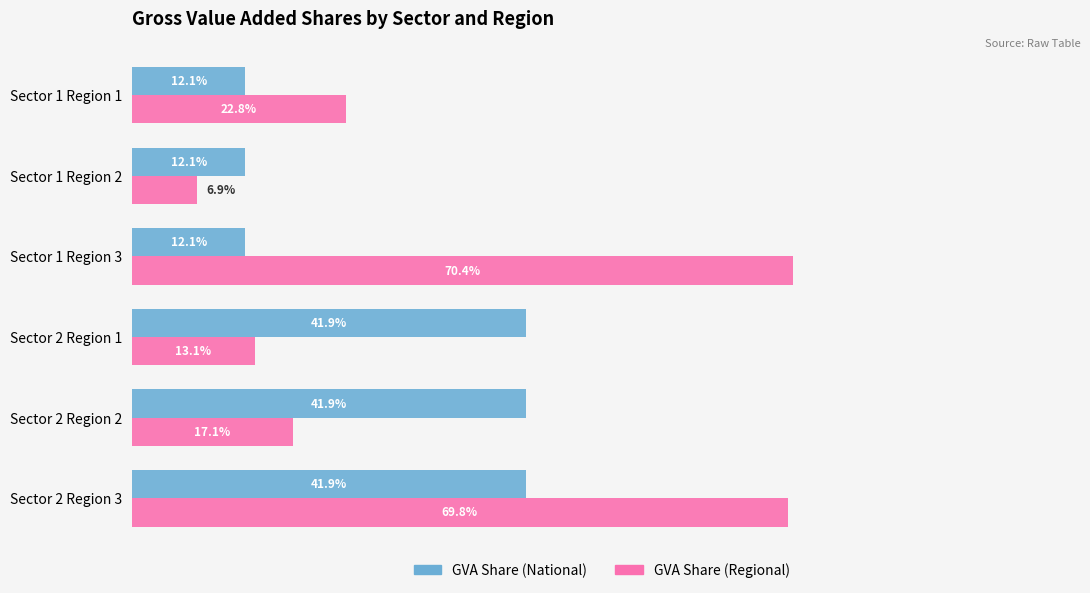

What are all the series names shown in the legend?

GVA Share (National), GVA Share (Regional)